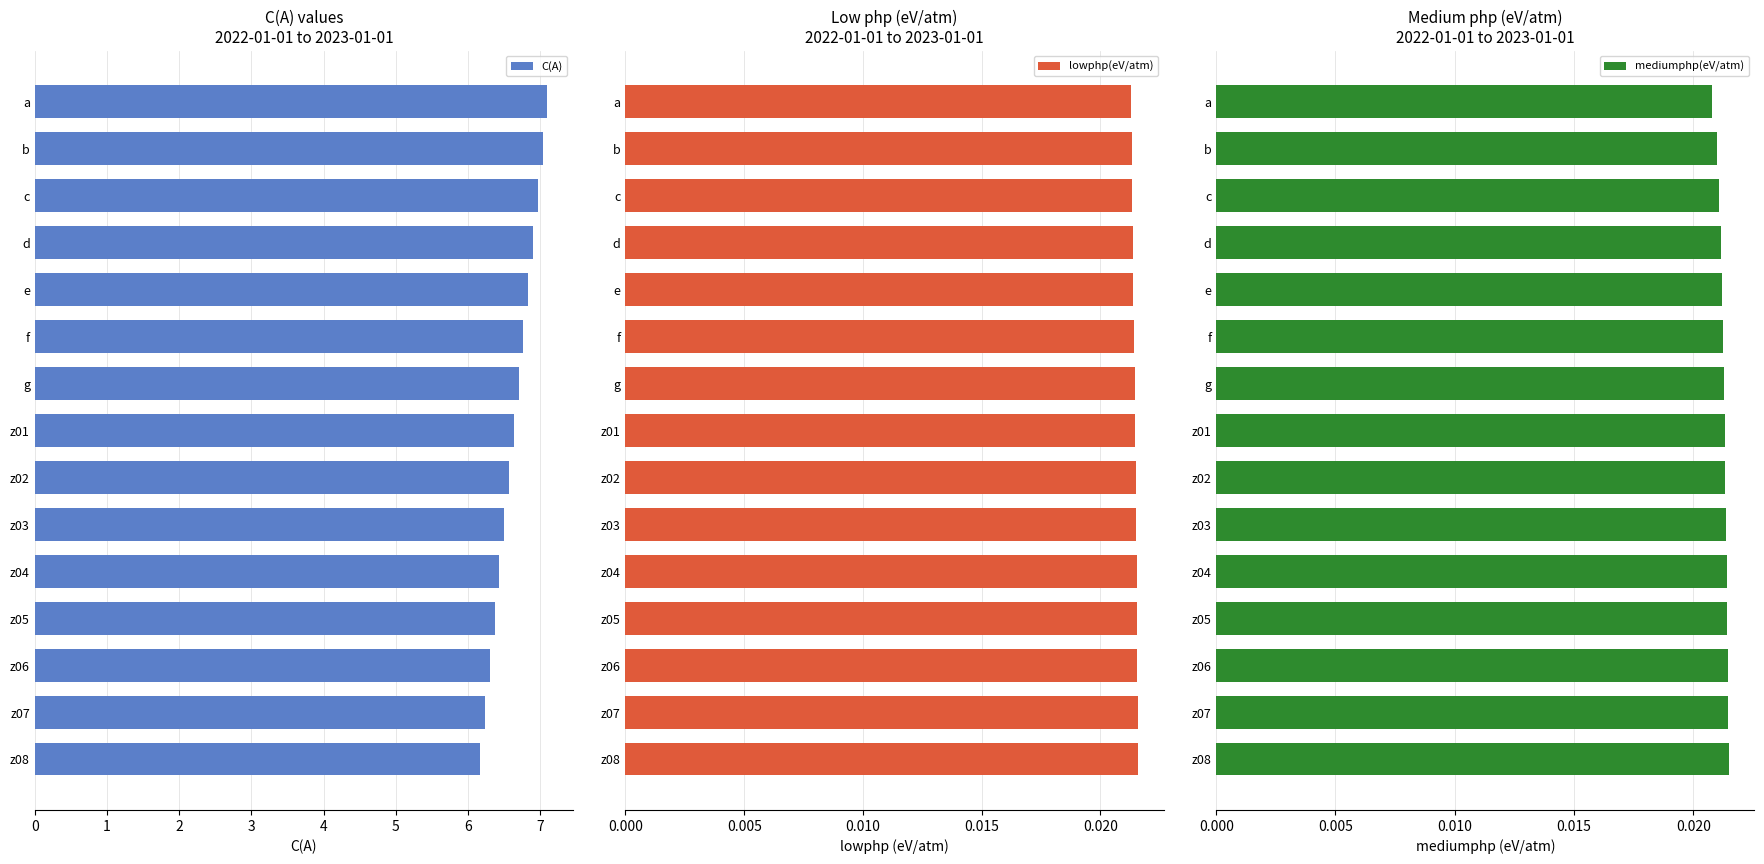

Reading left to right, transcribe all the data shown in this chart.

C(A): 7.1	7.0	7.0	6.9	6.8	6.8	6.7	6.6	6.6	6.5	6.4	6.4	6.3	6.2	6.2
lowphp(eV/atm): 0.0	0.0	0.0	0.0	0.0	0.0	0.0	0.0	0.0	0.0	0.0	0.0	0.0	0.0	0.0
mediumphp(eV/atm): 0.0	0.0	0.0	0.0	0.0	0.0	0.0	0.0	0.0	0.0	0.0	0.0	0.0	0.0	0.0